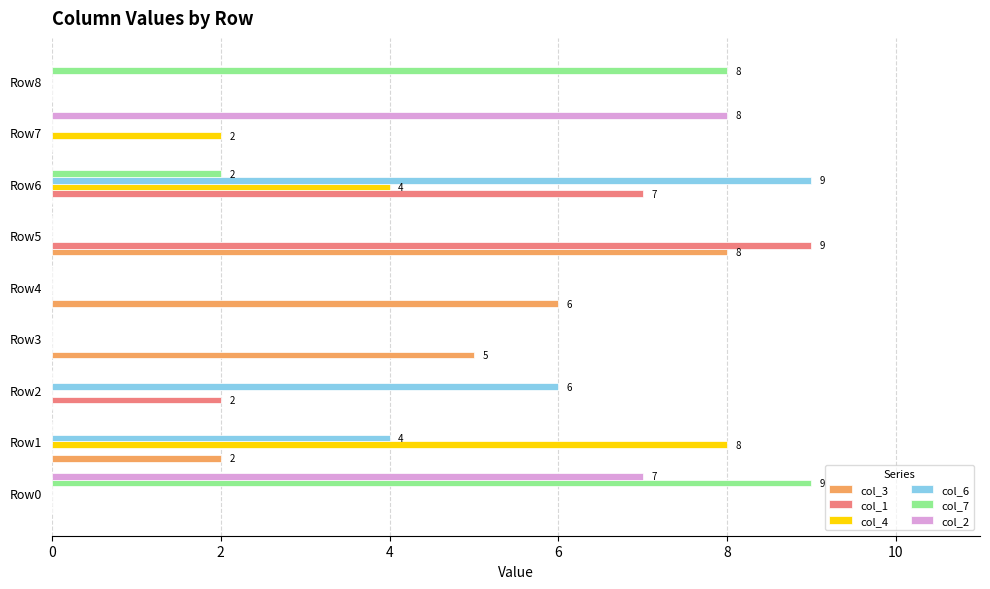

How many col_7 values are between 0 and 2?

7